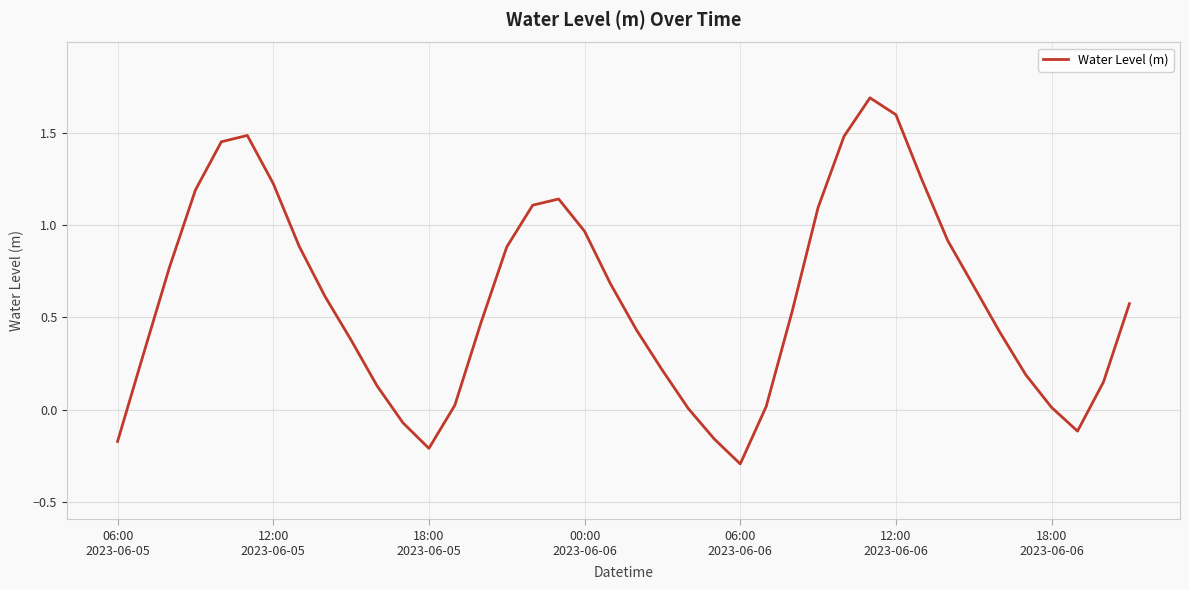

What is the greatest value displayed?

1.7